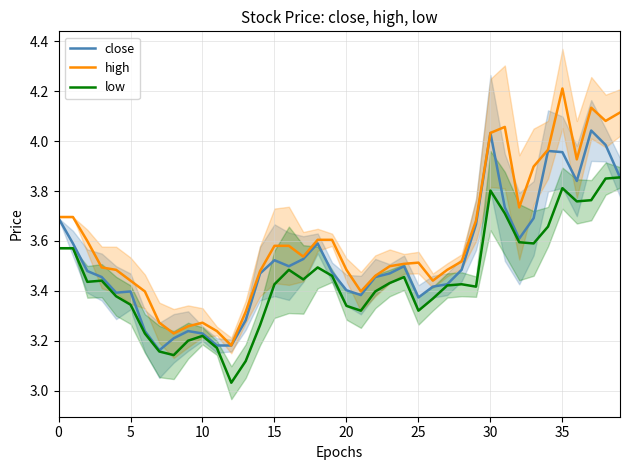

What is the label of the 36th point from the left?

35